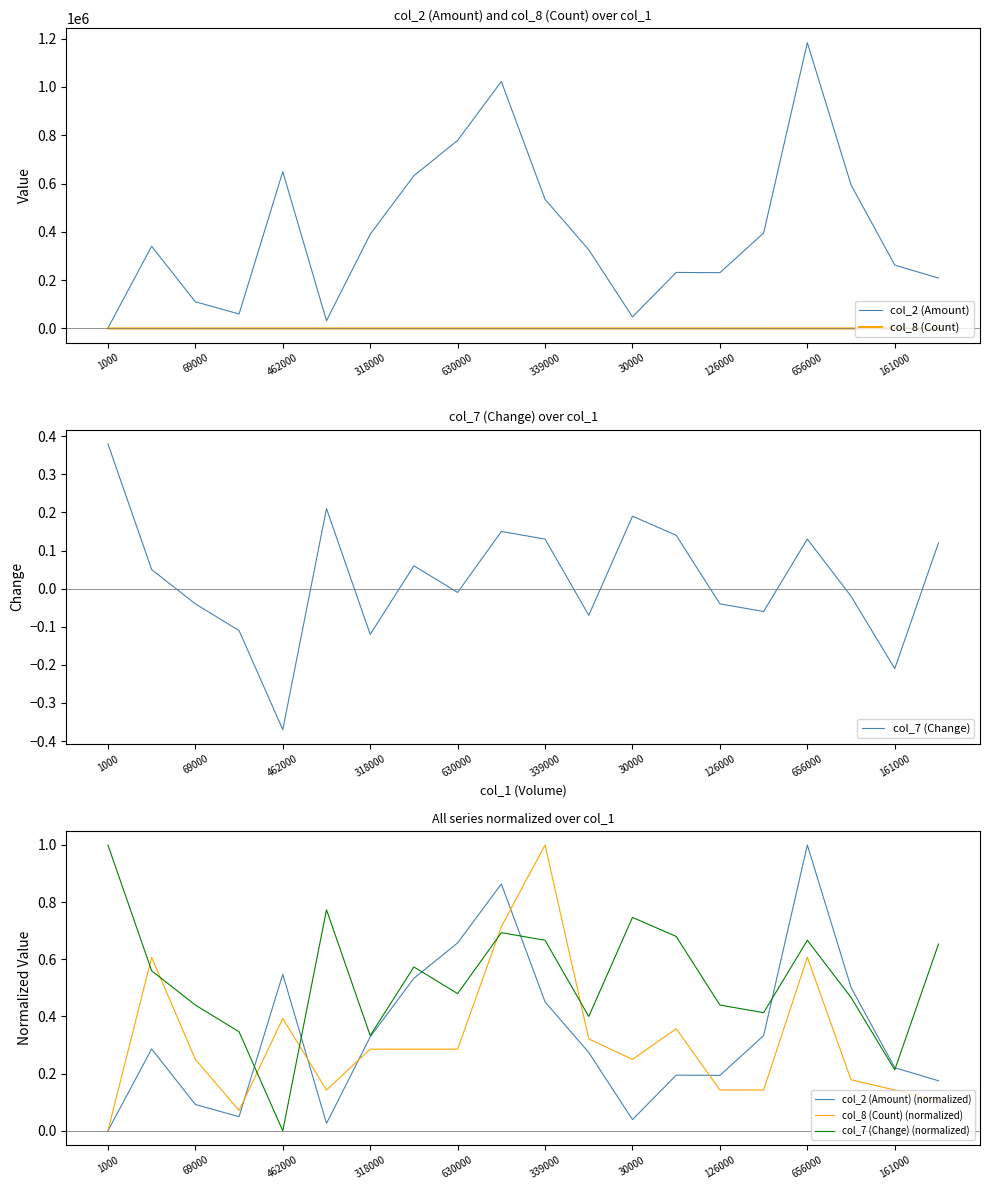

Is the value of col_2 (Amount) (normalized) at 1000 greater than the value of col_8 (Count) (normalized) at 69000?

No